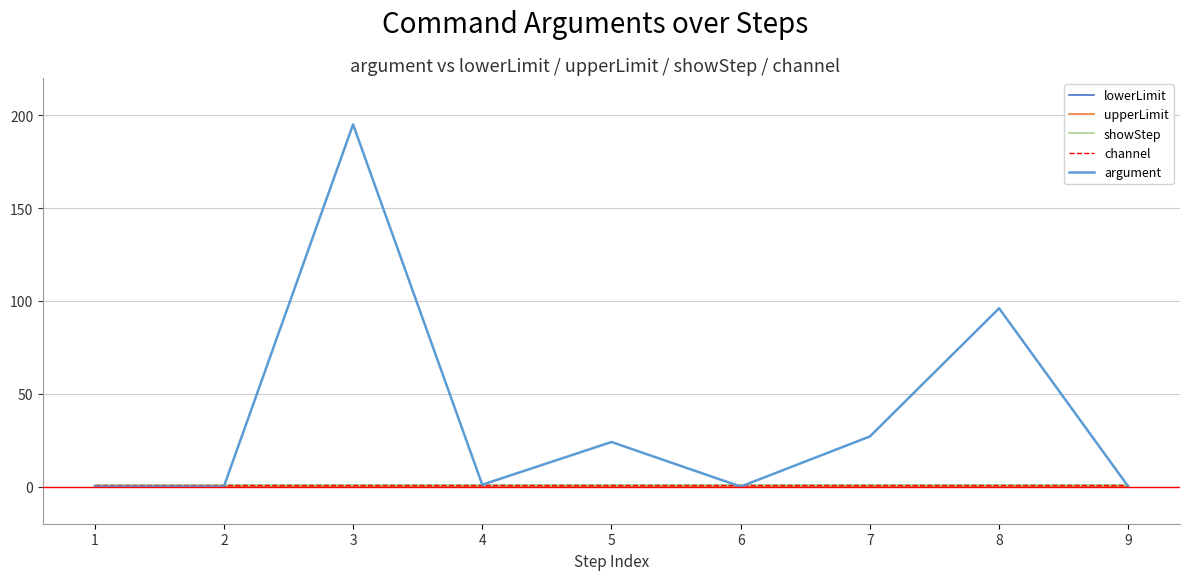

Is this an area chart (filled region under the line)?

No